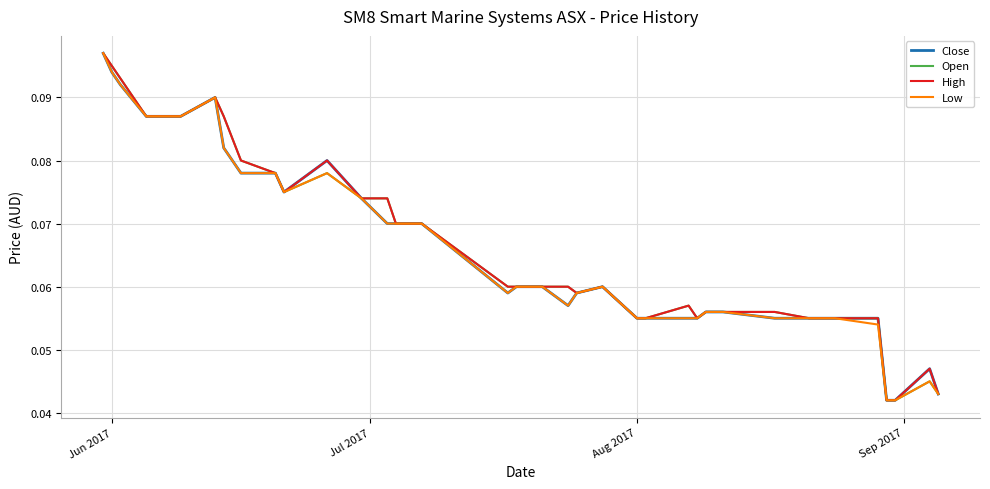

At which category is the sum across all series the highest?

Jun 2017